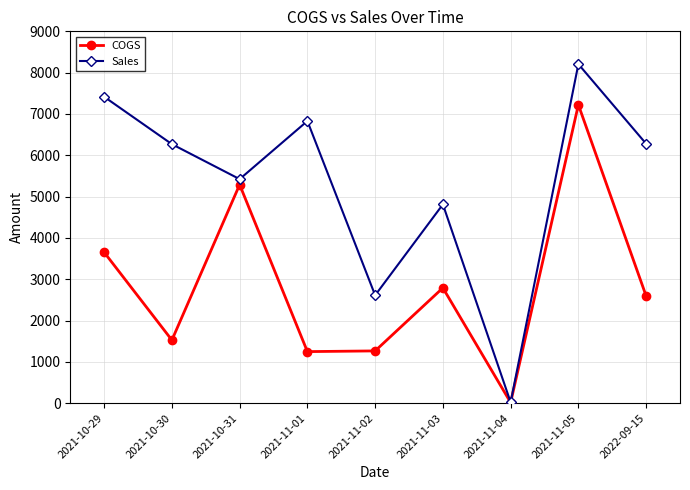

Between 2021-11-01 and 2022-09-15, which series saw the biggest shift?

COGS